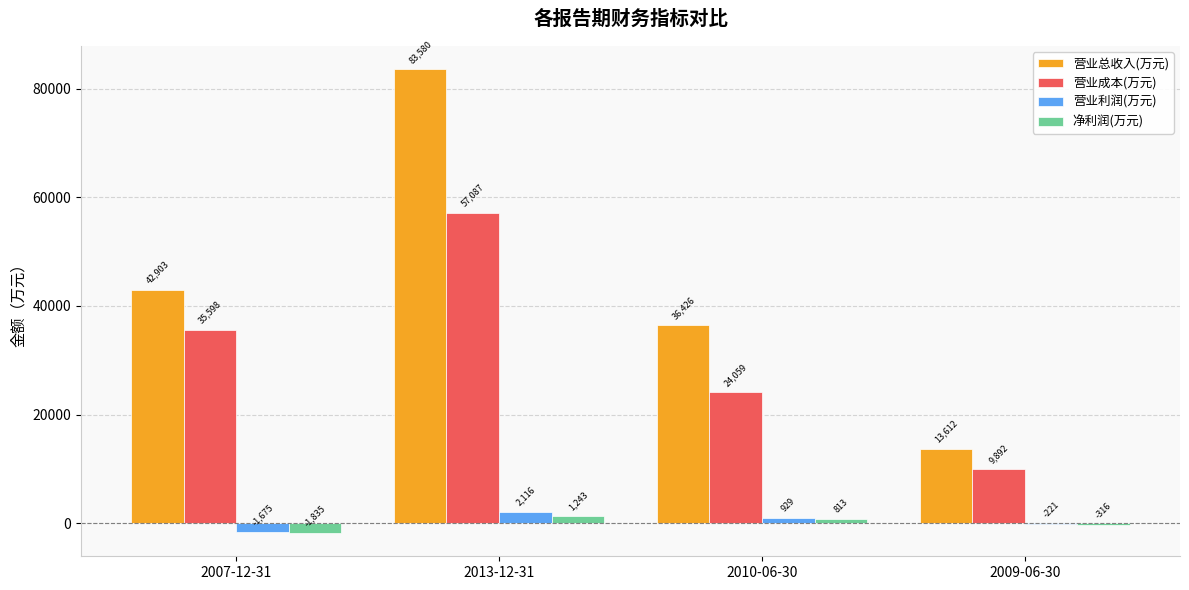

Reading left to right, list all the values displayed in this chart.

营业总收入(万元): 2007-12-31=42903	2013-12-31=83580	2010-06-30=36426	2009-06-30=13612
营业成本(万元): 2007-12-31=35598	2013-12-31=57087	2010-06-30=24059	2009-06-30=9892
营业利润(万元): 2007-12-31=-1675	2013-12-31=2116	2010-06-30=929	2009-06-30=-221
净利润(万元): 2007-12-31=-1835	2013-12-31=1243	2010-06-30=813	2009-06-30=-316